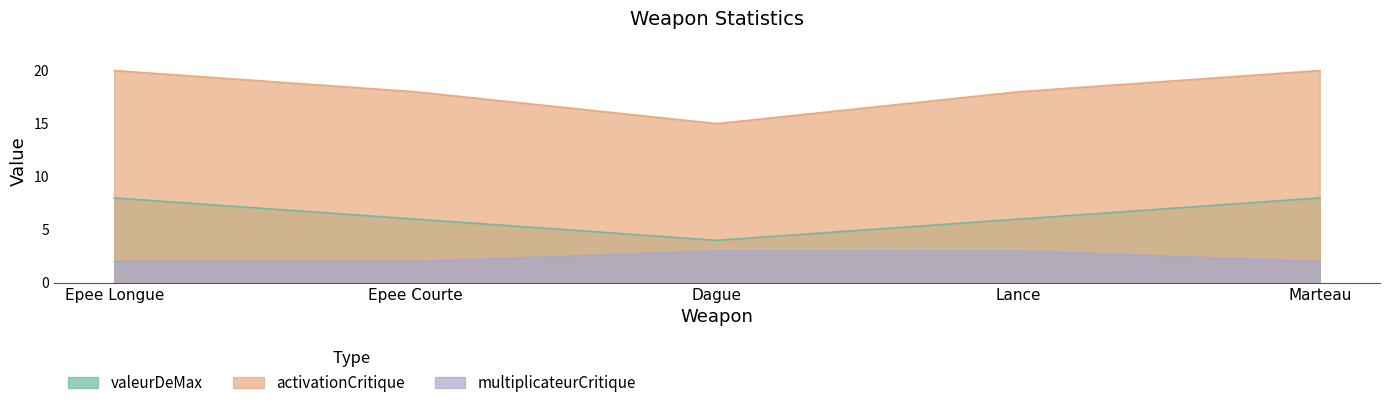

List the labels in order of activationCritique value, smallest first.

Dague, Epee Courte, Lance, Epee Longue, Marteau